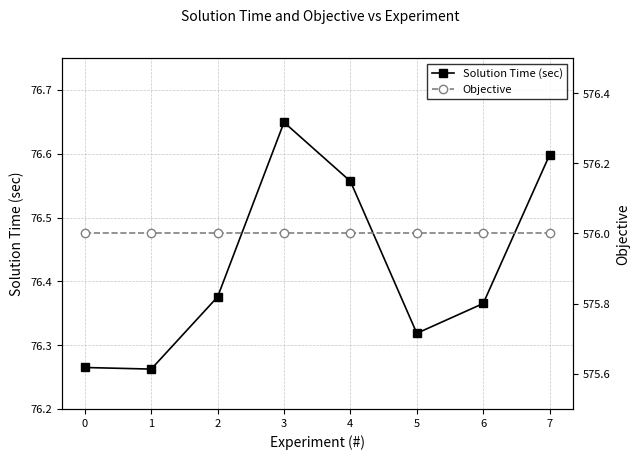

What is the spread (max minus min) of values at 0?

499.7